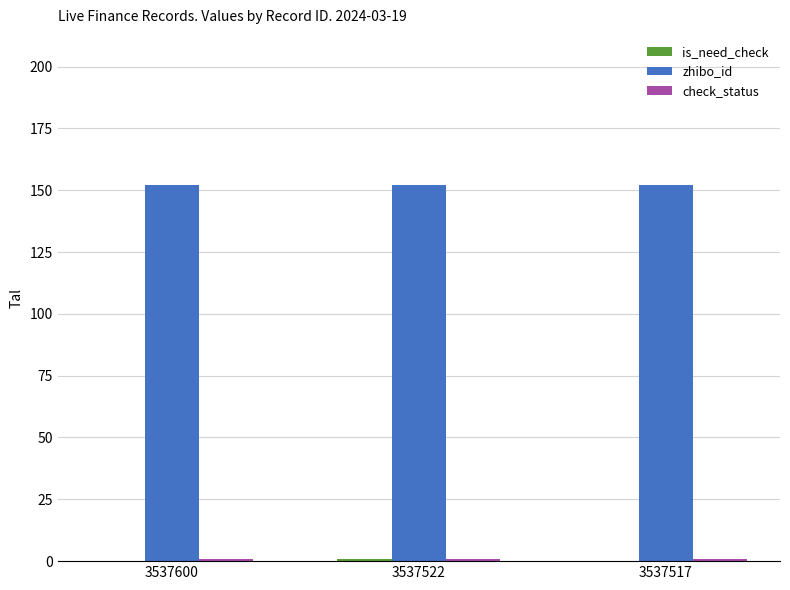

Which series has the largest total across all categories?

zhibo_id